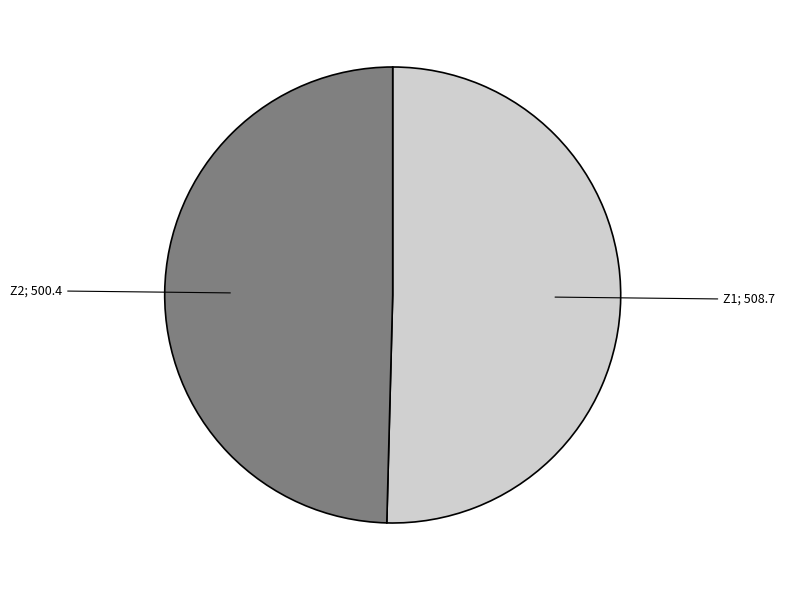

Is there any slice that represents more than half of the pie?

Yes